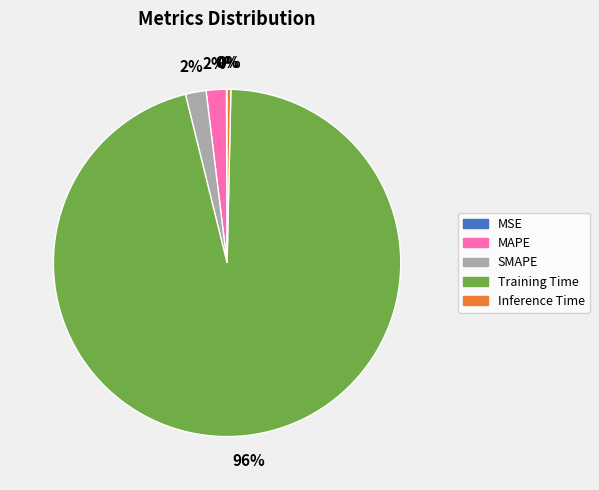

Does any single category account for the majority?

Yes